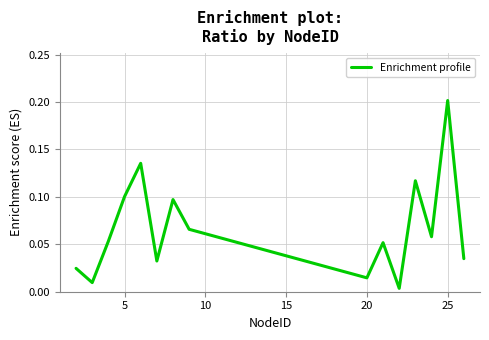

How many distinct data groups are displayed?

1